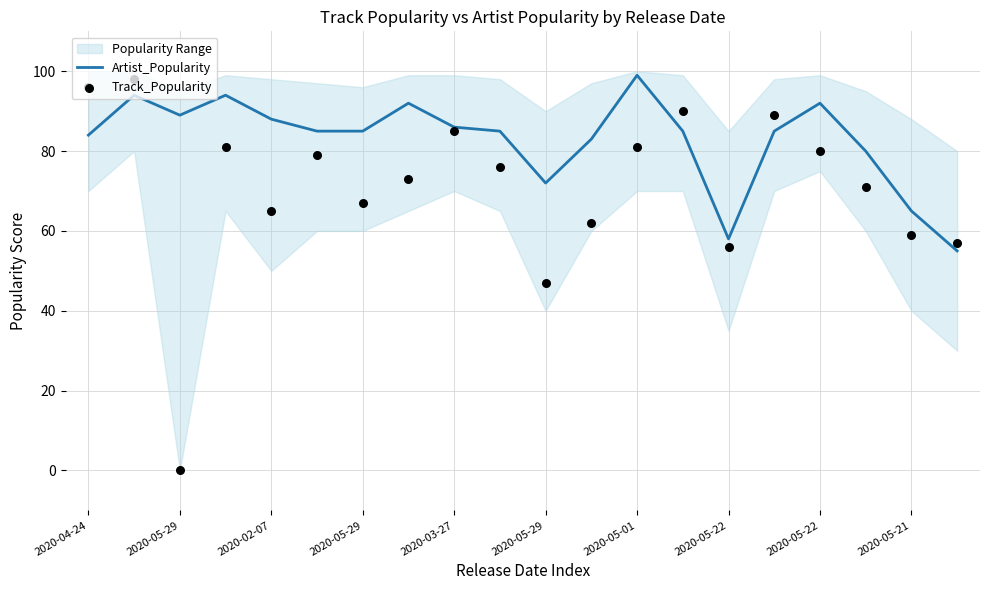

Which series contains the lowest Y value?

Track_Popularity